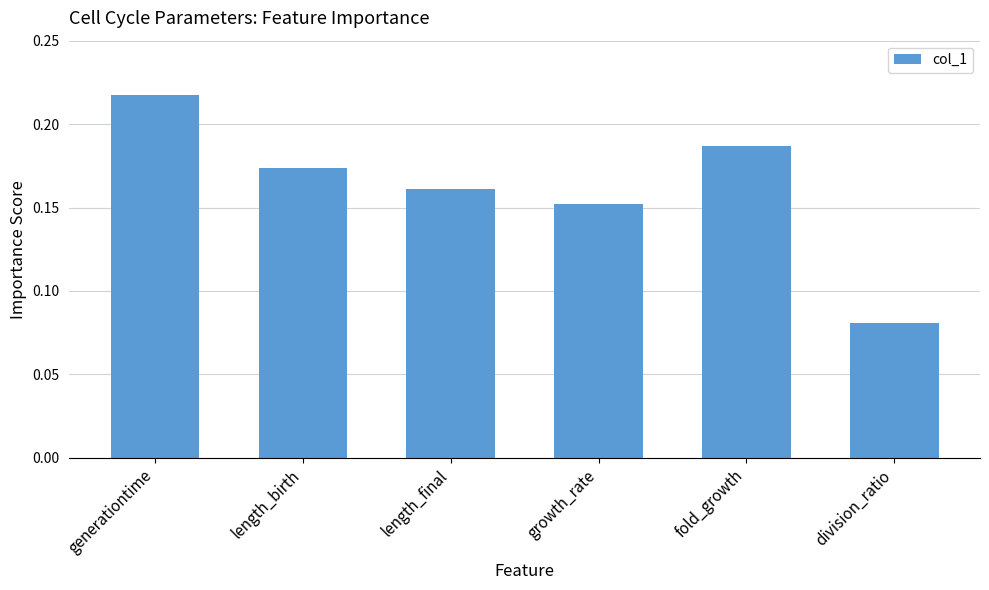

What is the change in value from fold_growth to division_ratio?

-0.1